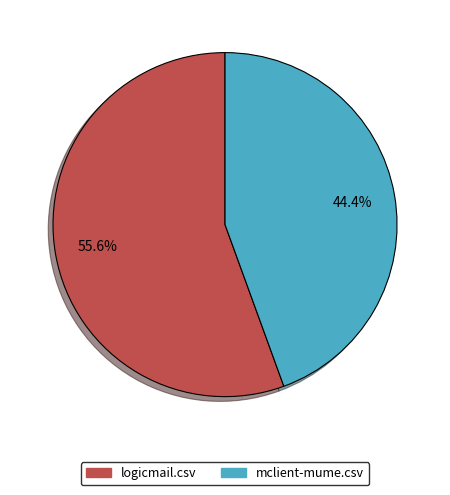

What is the ratio of the value at mclient-mume.csv to the value at logicmail.csv?

0.8